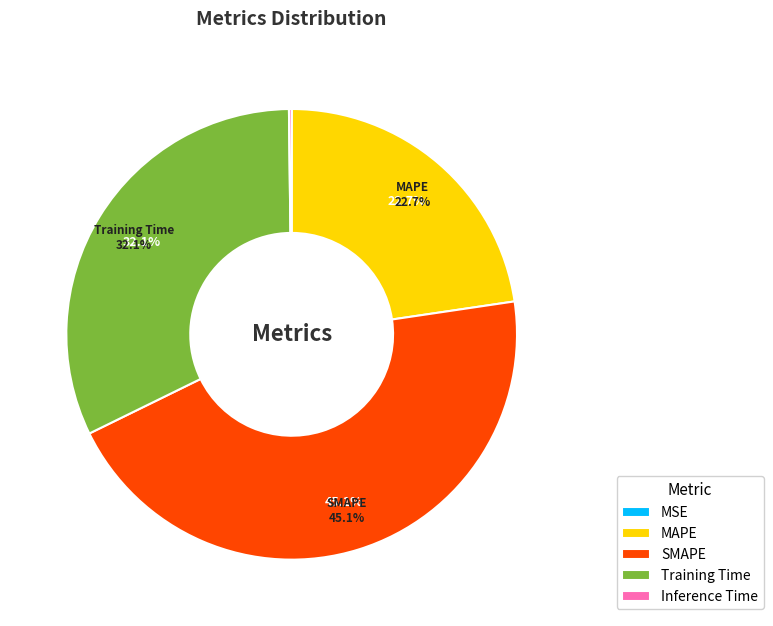

True or false: Training Time accounts for 32% of the total.

True